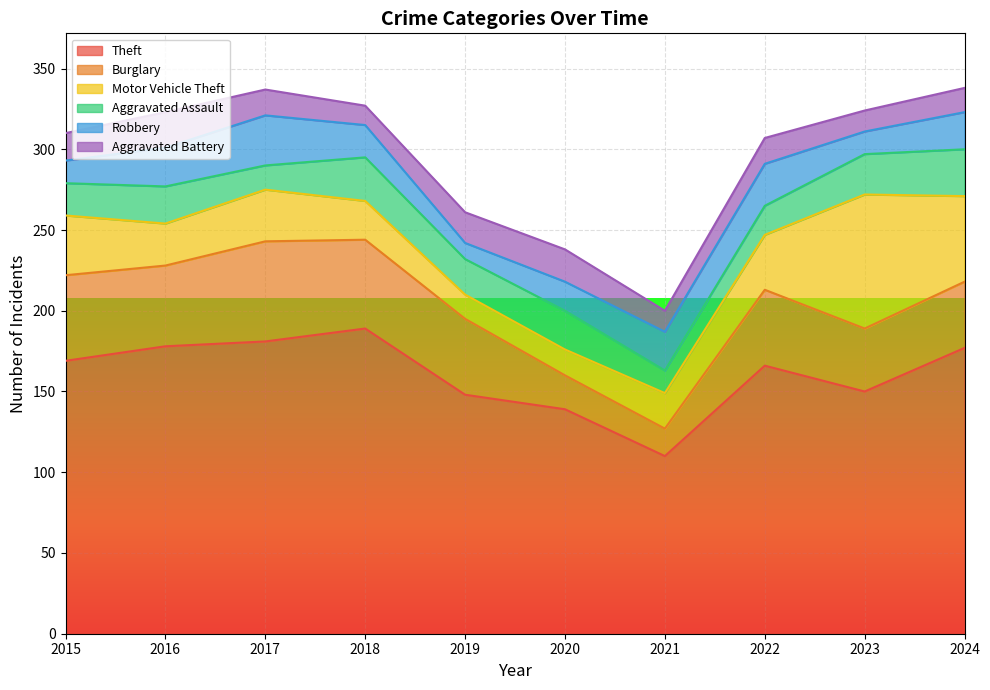

What is the greatest value displayed?

189